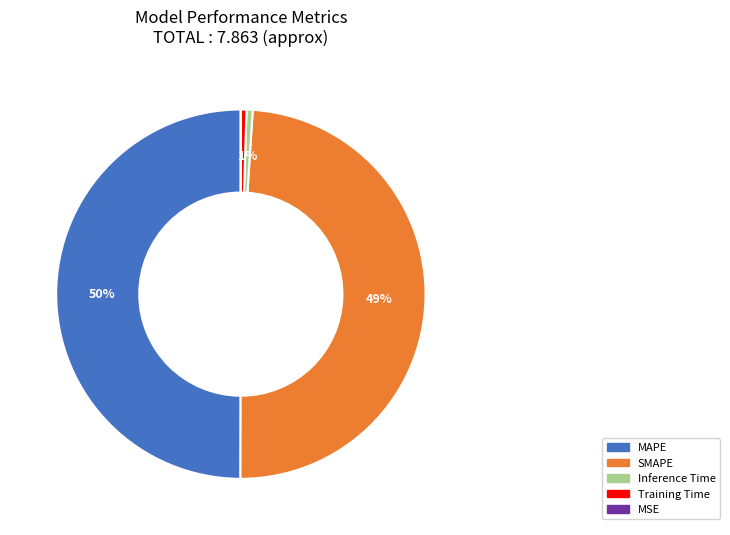

Which slice is the largest?

MAPE